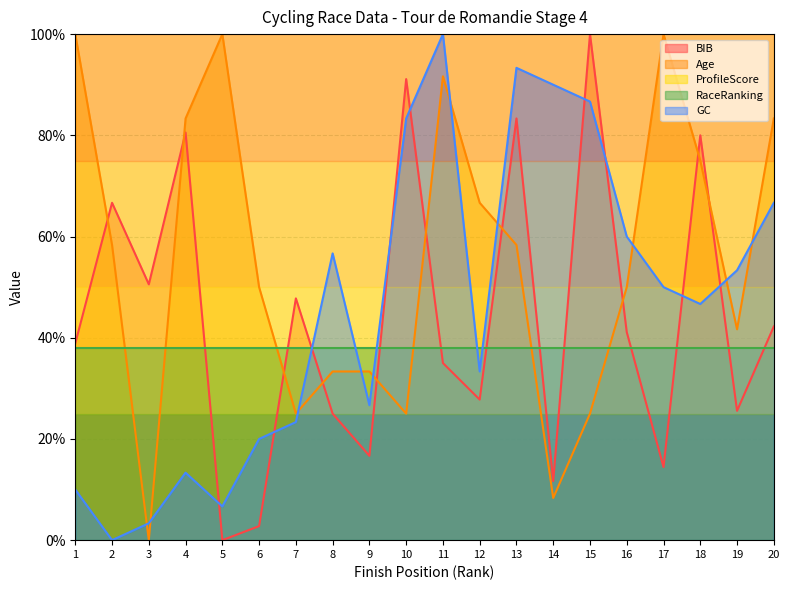

How many values in the BIB series are below 41?

10